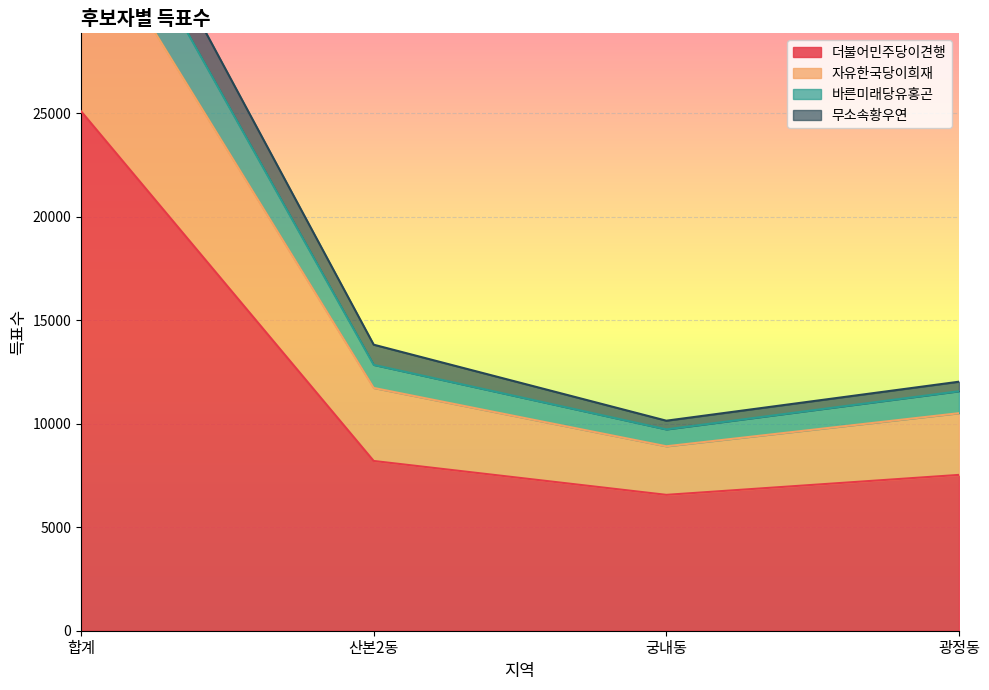

The value of 더불어민주당이견행 at 궁내동 is 6564. True or false?

True